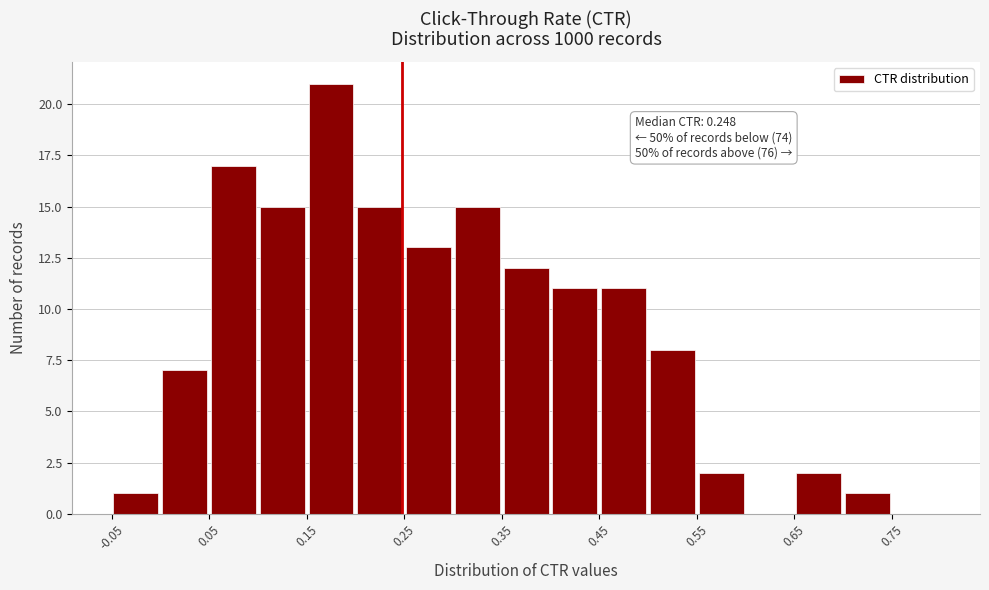

Over which range of the x-axis is the bar tallest?

0.15 to 0.20